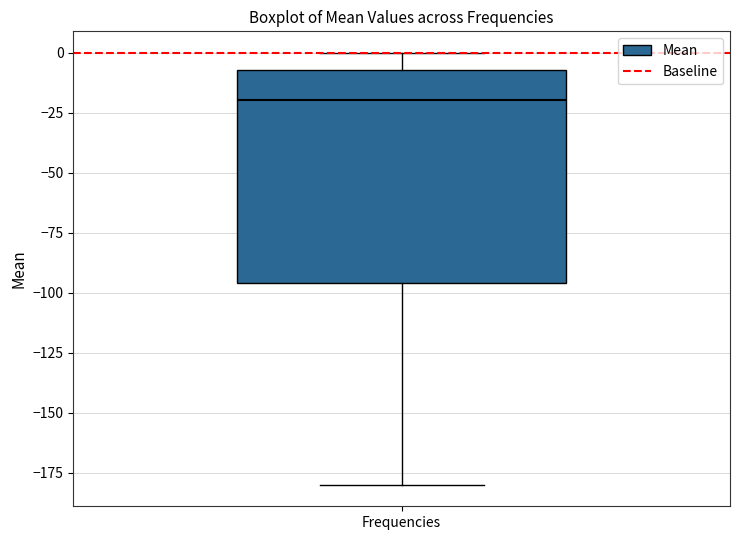

Transcribe this box plot: give where the median line is, the range the box spans, and where the two whiskers end, as read against the y-axis. The values are not printed on the chart, so give them approximately, as read against the axis.

median -20, box -95 to -5, whiskers -180 to 0